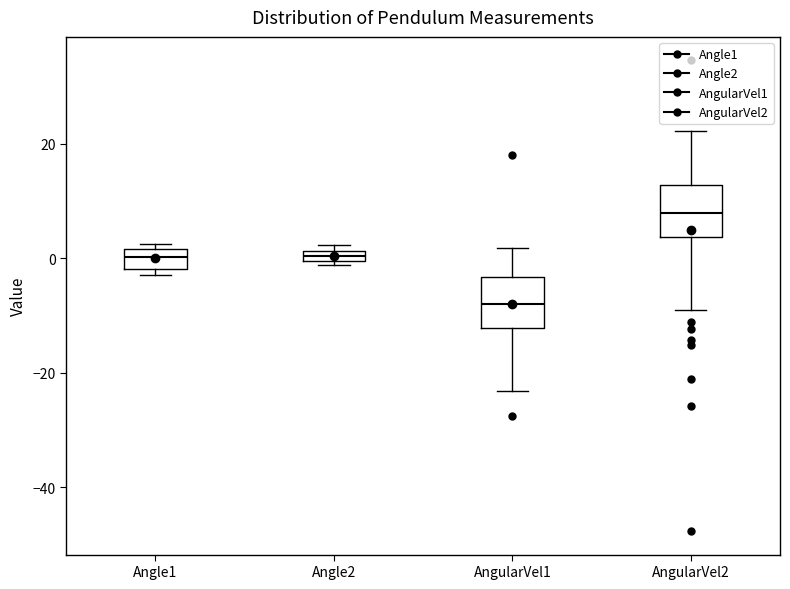

Which box's median line is the highest?

AngularVel2